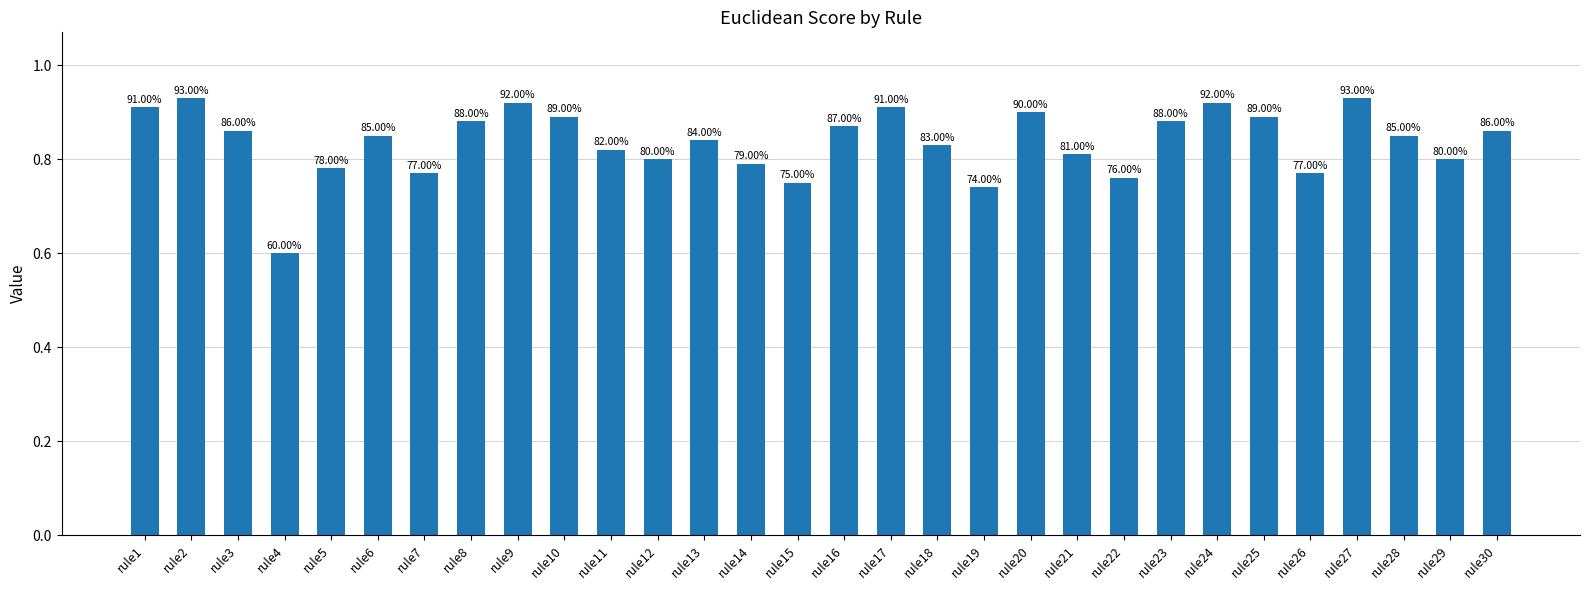

Where is the data nearest to the value 0?

rule4